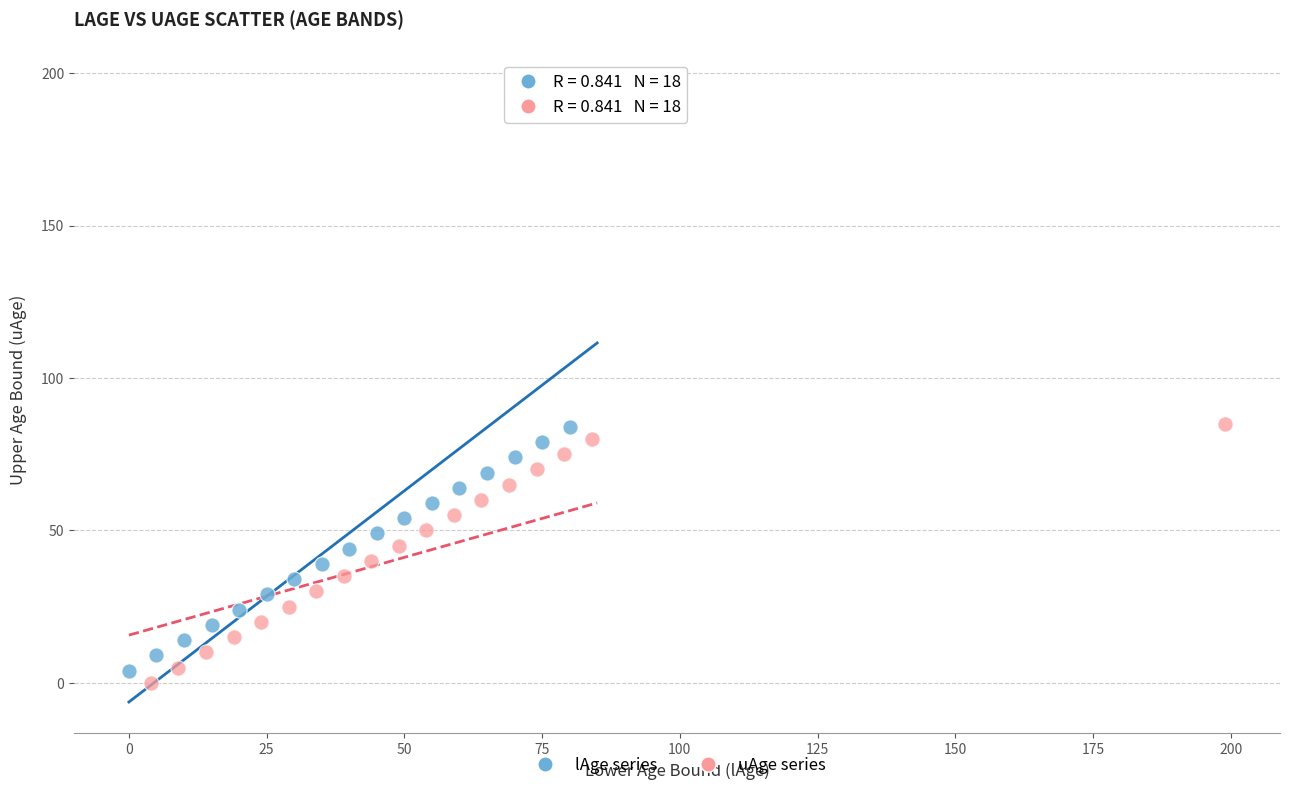

Which series has the widest spread of Y values?

lAge series